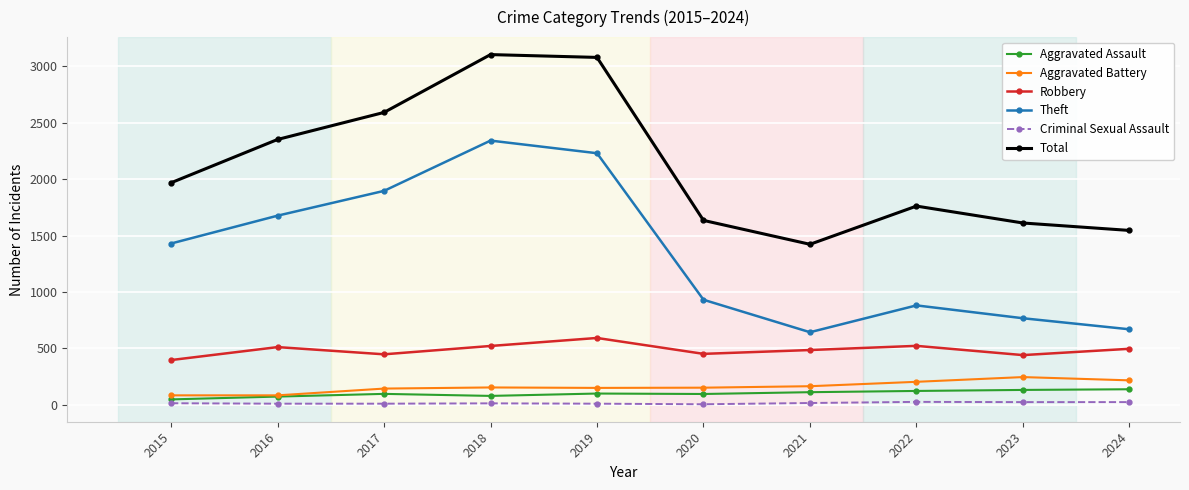

The Criminal Sexual Assault series shows 8 at 2019. True or false?

True